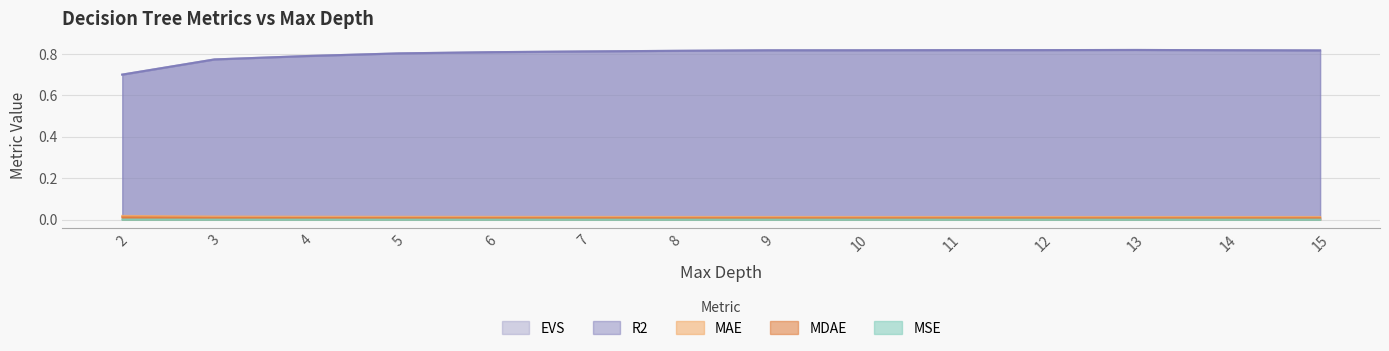

What is the maximum value shown in the chart?

0.8